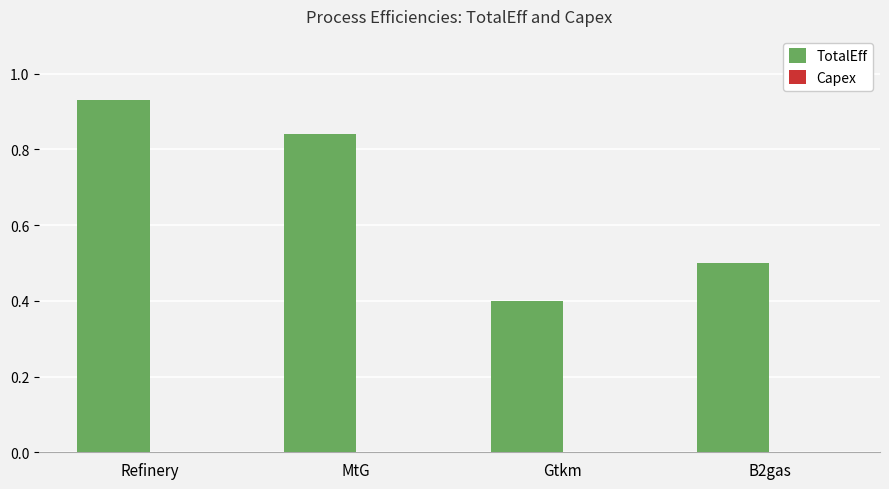

What position from the left is B2gas?

4